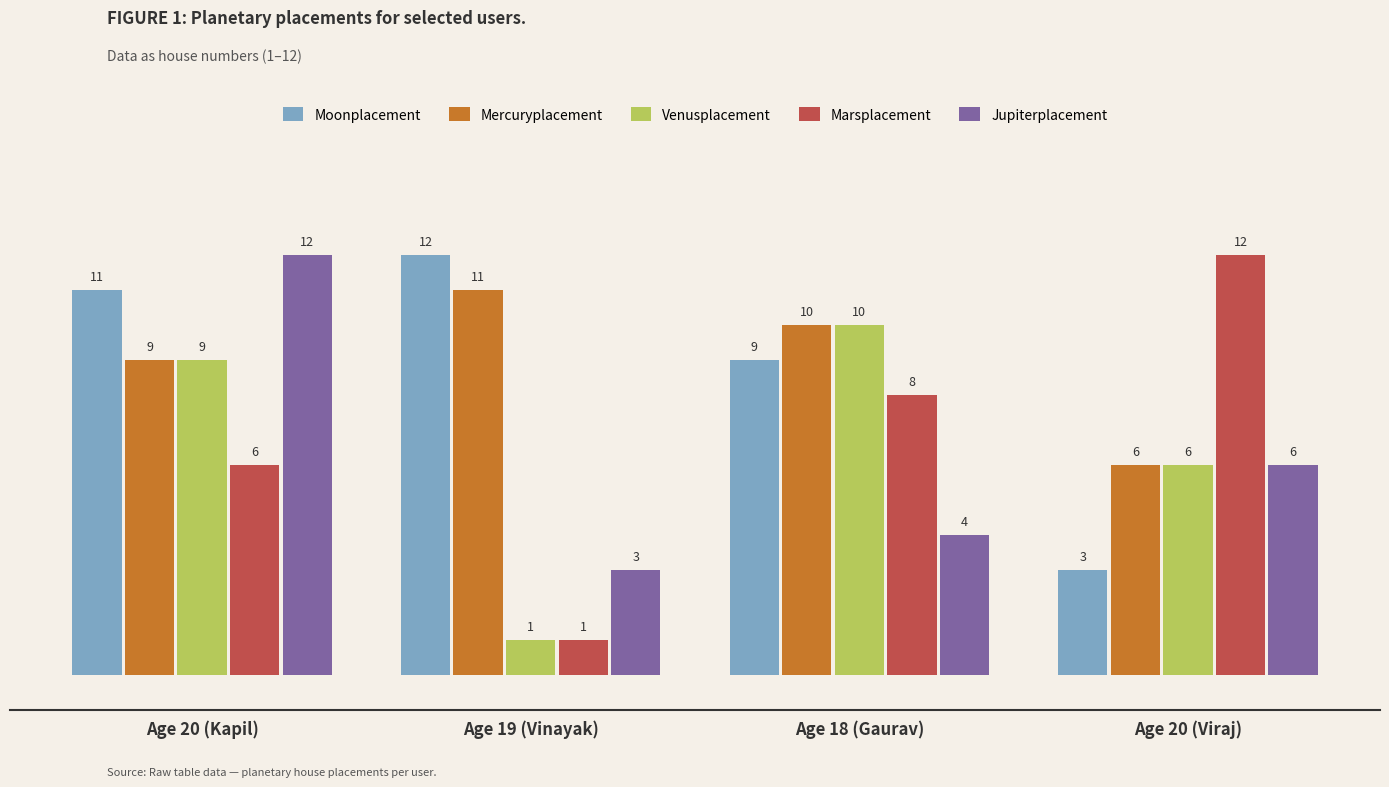

Which category has the highest value in the Mercuryplacement series?

Age 19 (Vinayak)